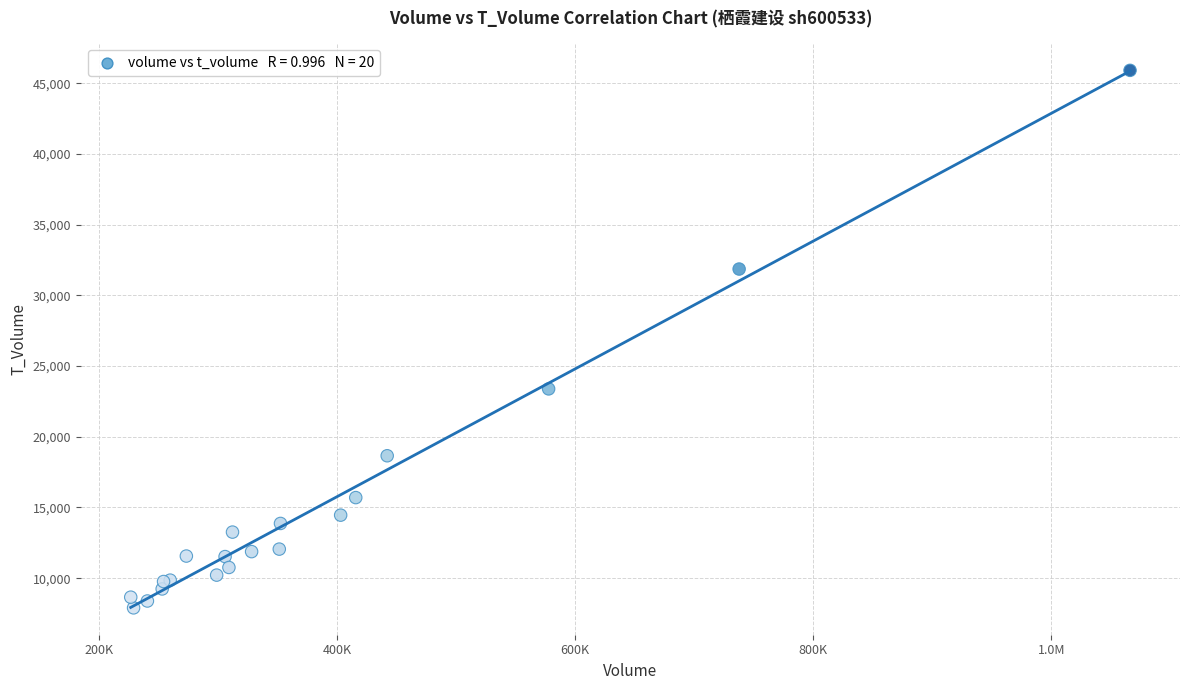

What Y value in the scatter plot is closest to 26911?

23389